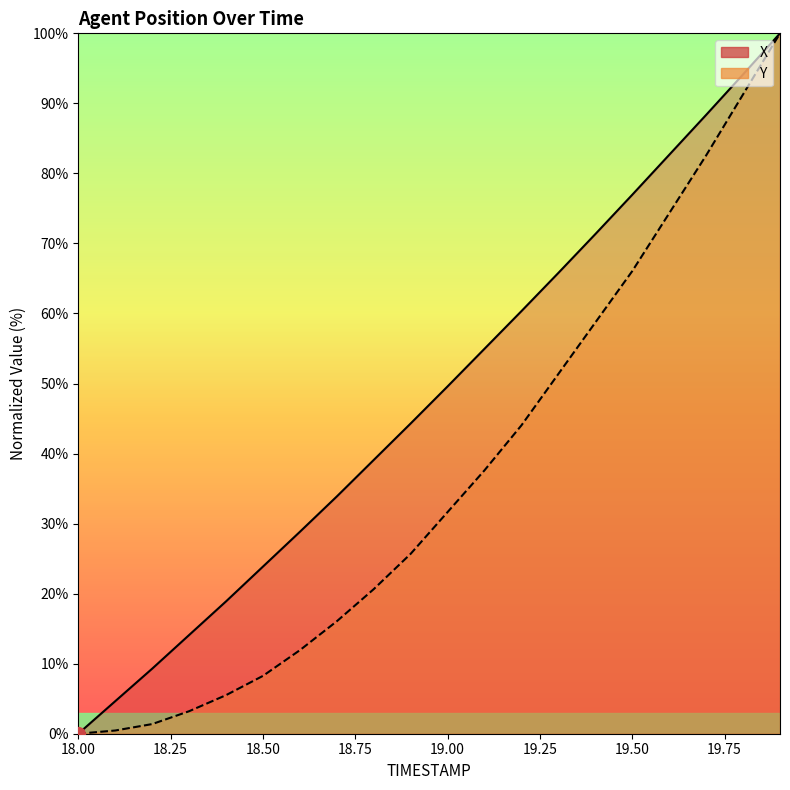

List the labels in order of Y value, largest first.

19.9, 19.8, 19.7, 19.6, 19.5, 19.4, 19.3, 19.2, 19.1, 19.0, 18.9, 18.8, 18.7, 18.6, 18.5, 18.4, 18.3, 18.2, 18.1, 18.0